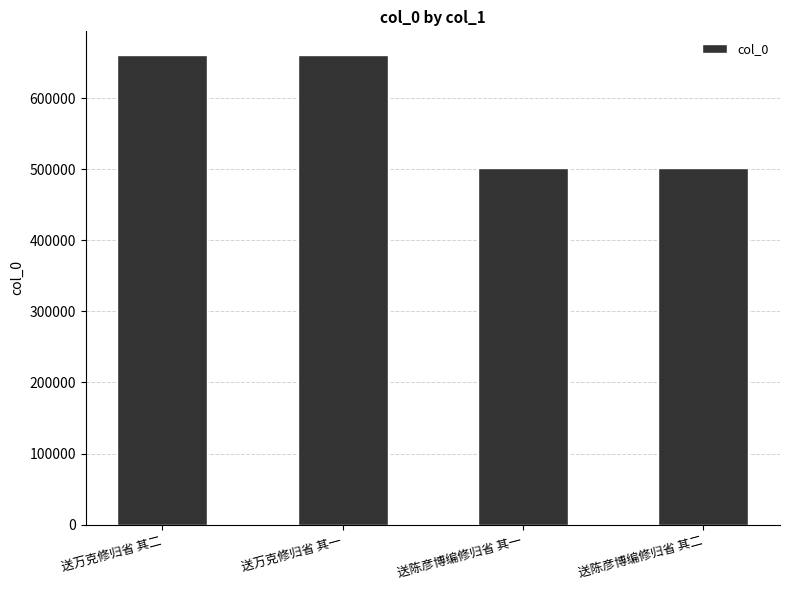

What is the change in value from 送万克修归省 其二 to 送陈彦博编修归省 其二?

-159469